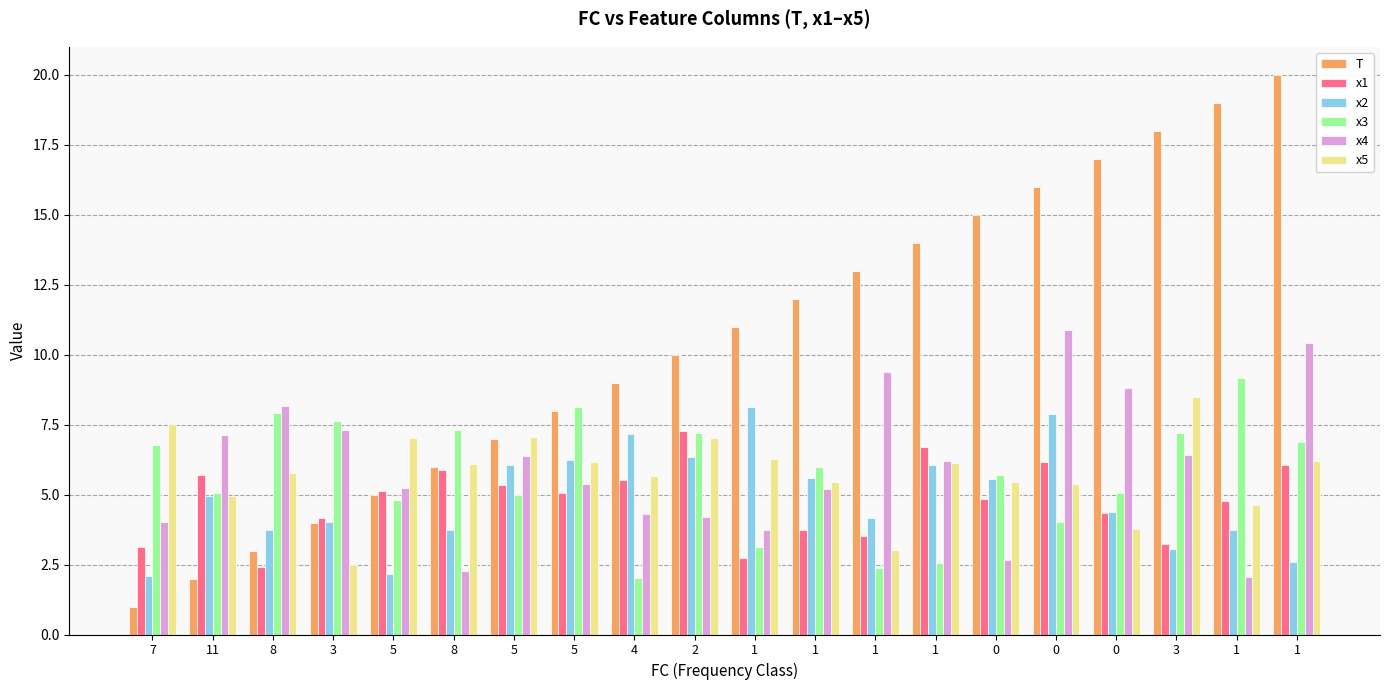

What is the total value across all series at 1?

35.0